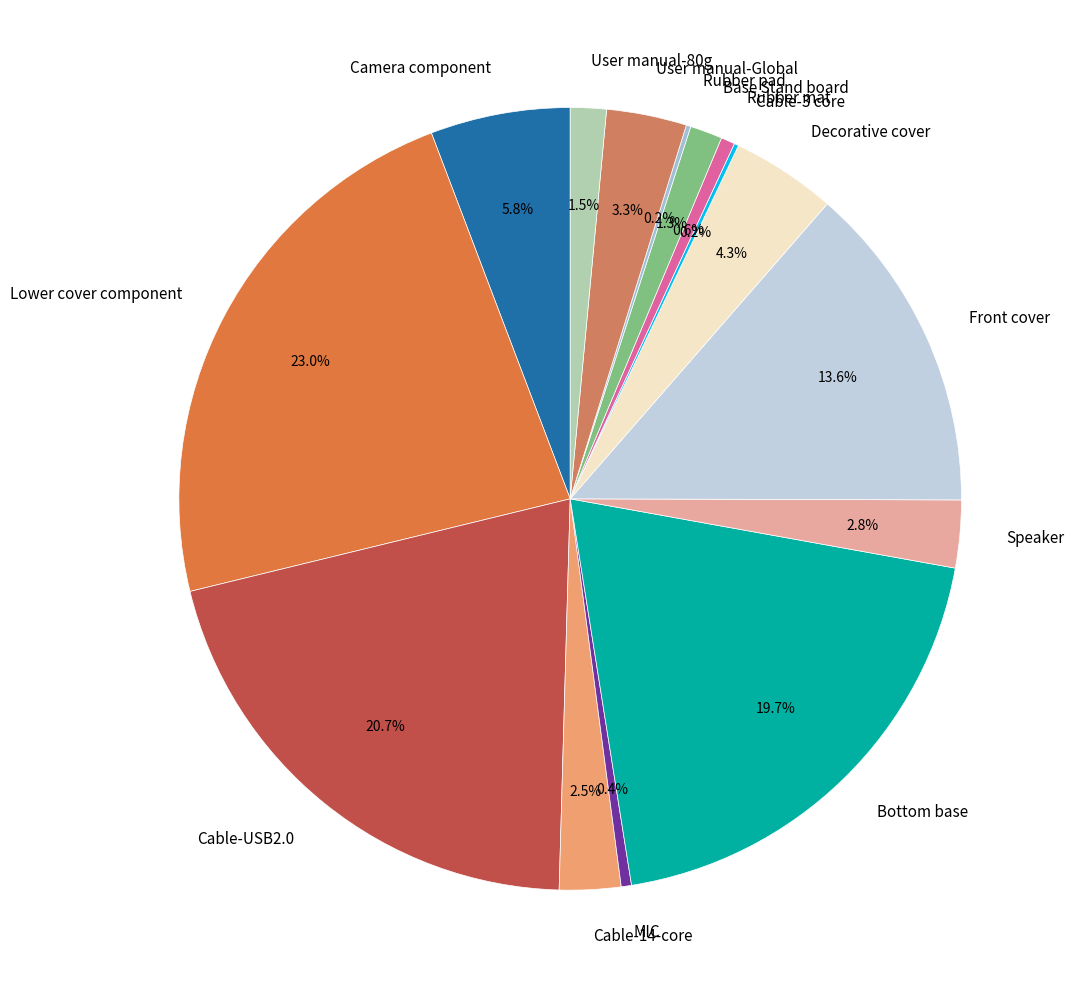

To the nearest percent, what is the combined percentage of Camera component and Cable-USB2.0?

27%